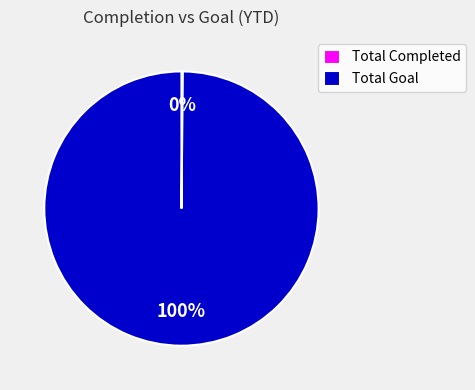

What is the largest slice in the pie chart?

Total Goal